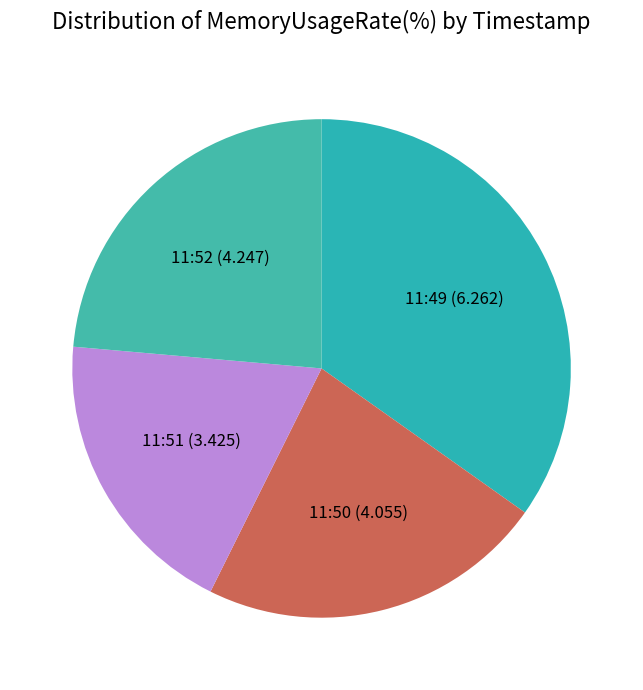

What is the smallest slice in the pie chart?

11:51